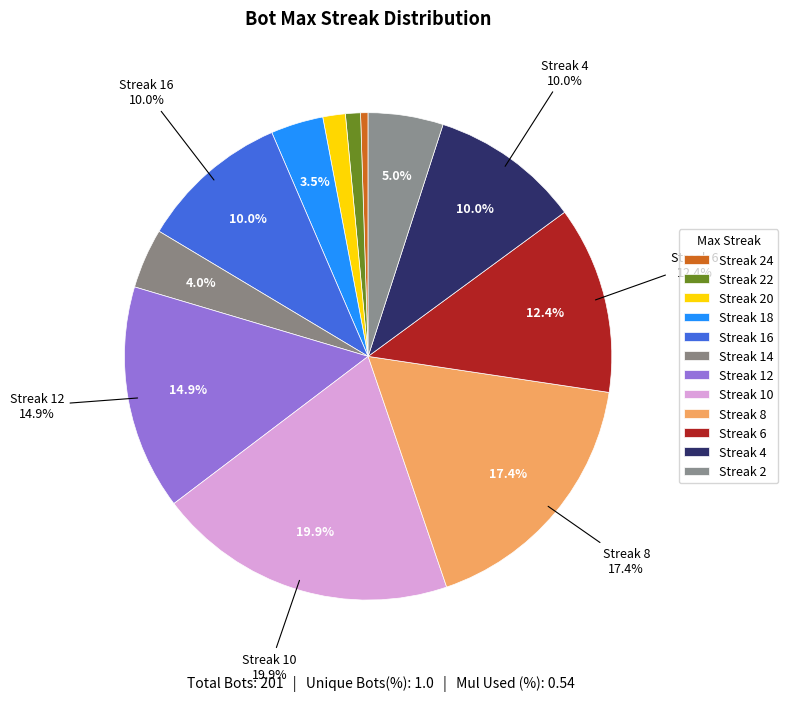

The 8 slice represents 11% of the pie. True or false?

False